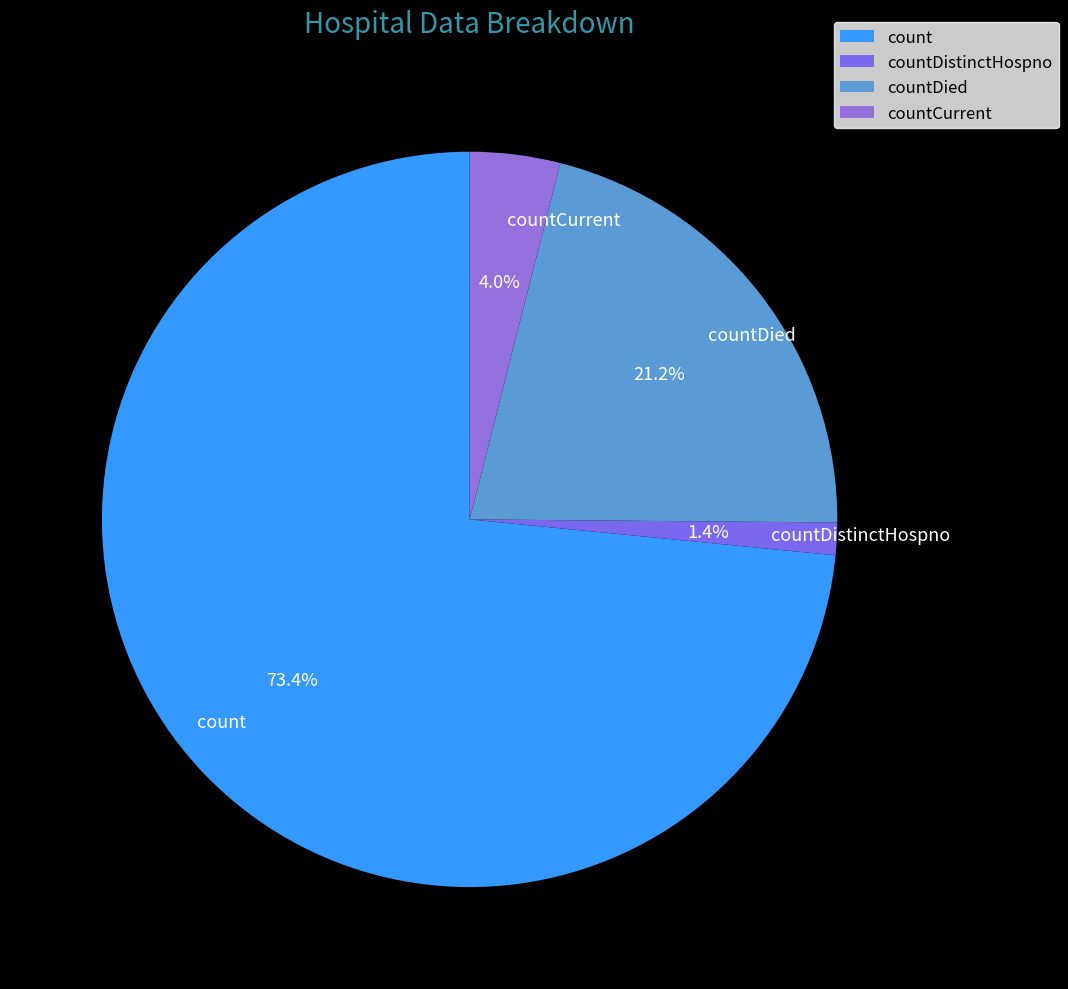

Does count account for over 50% of the chart?

Yes